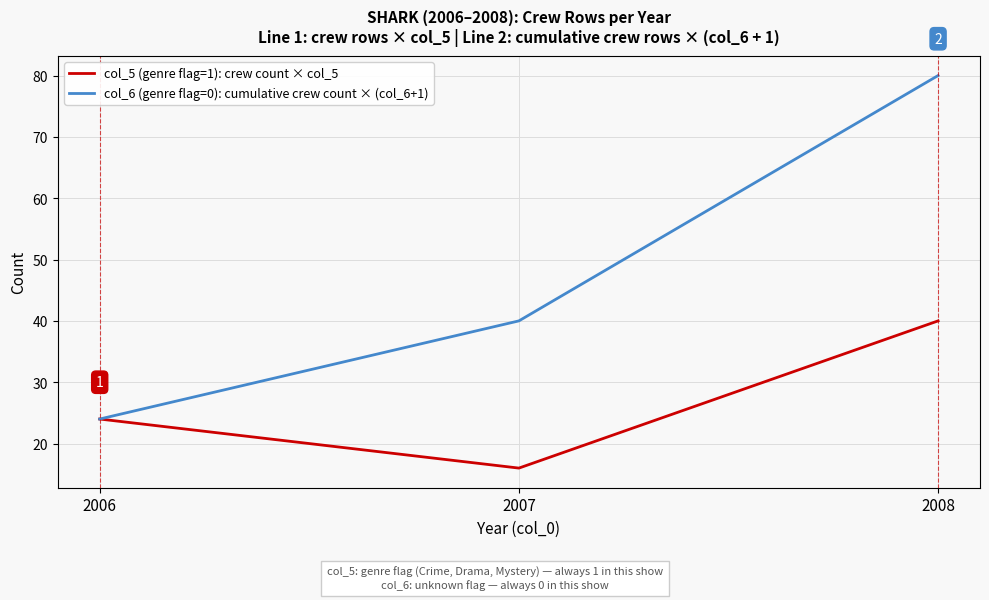

Count the number of categories in the chart.

3